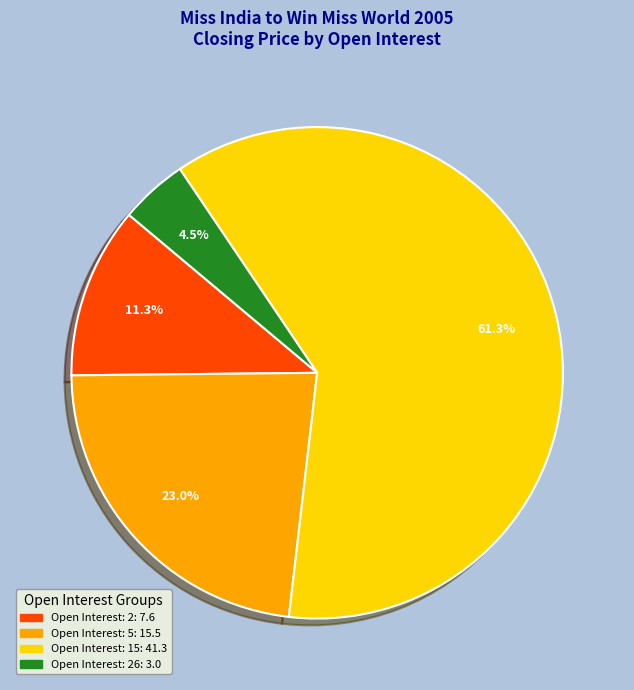

Does any single category account for the majority?

Yes